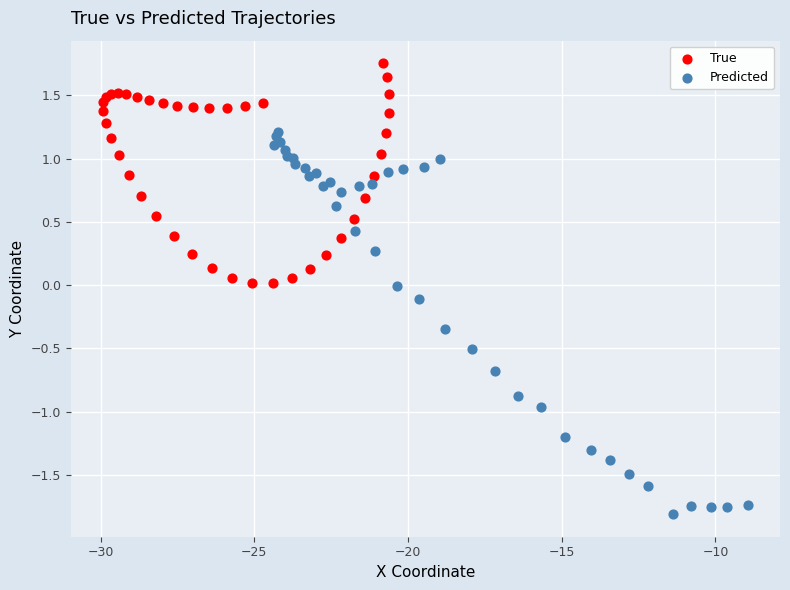

Which series contains the lowest Y value?

Predicted